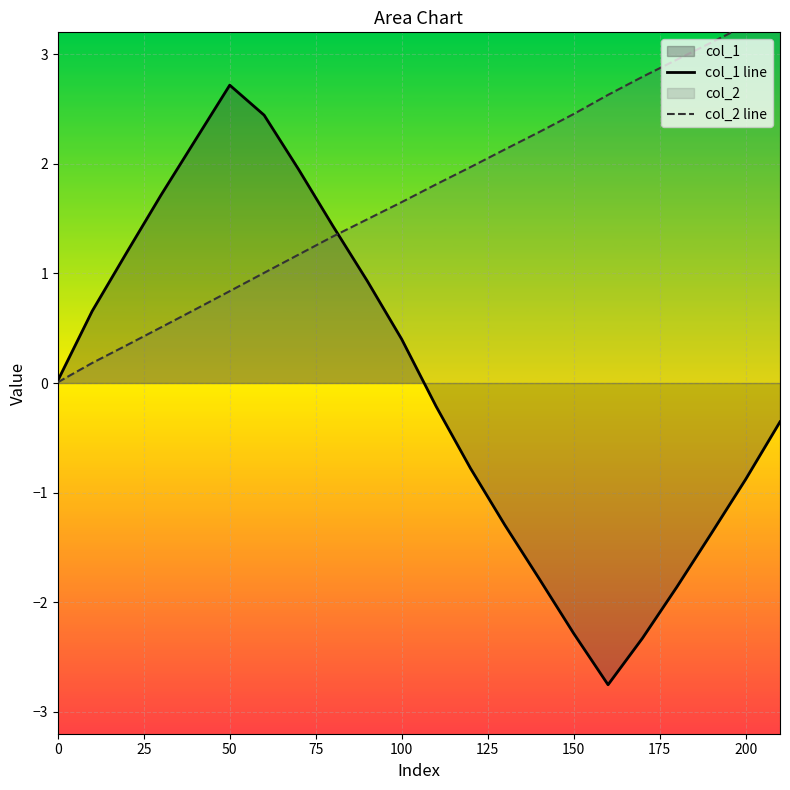

True or false: col_1 line has a value of 0.0 at 0.

True